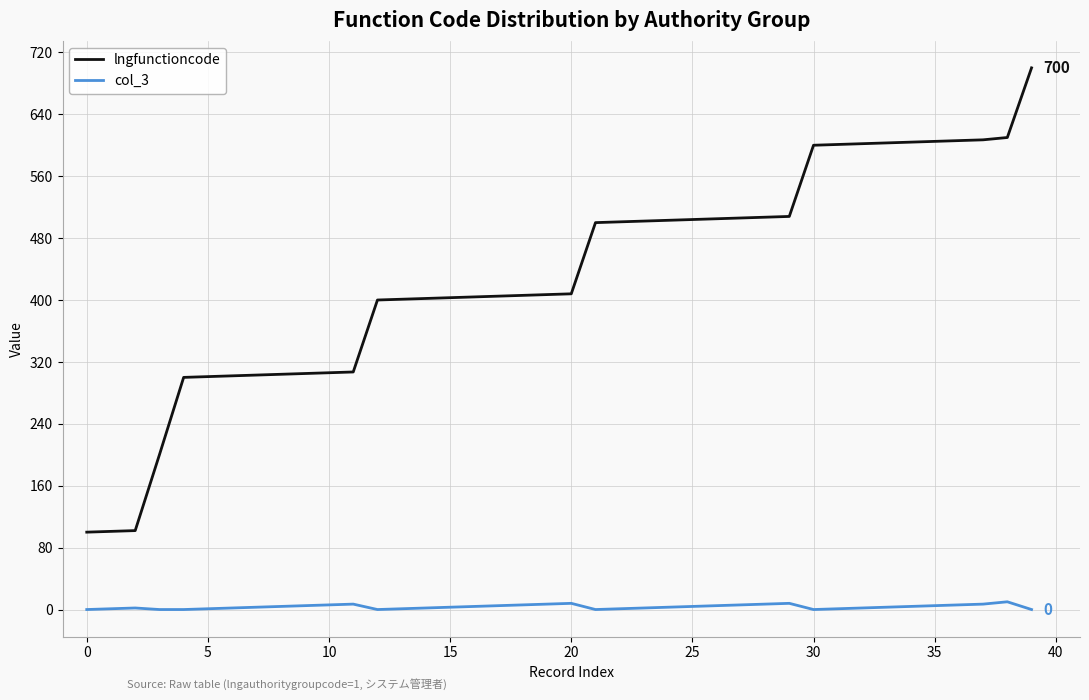

Which series has the largest total across all categories?

lngfunctioncode